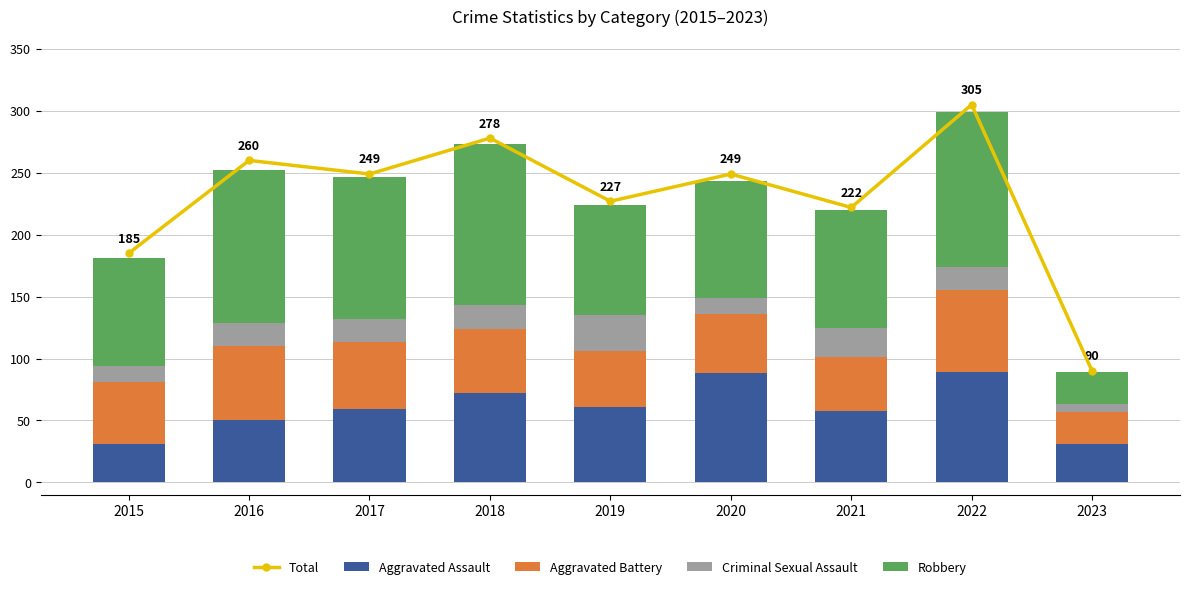

Reading left to right, transcribe all the data shown in this chart.

Total: 2015=185	2016=260	2017=249	2018=278	2019=227	2020=249	2021=222	2022=305	2023=90
Aggravated Assault: 2015=31	2016=50	2017=59	2018=72	2019=61	2020=88	2021=58	2022=89	2023=31
Aggravated Battery: 2015=50	2016=60	2017=54	2018=52	2019=45	2020=48	2021=43	2022=66	2023=26
Criminal Sexual Assault: 2015=13	2016=19	2017=19	2018=19	2019=29	2020=13	2021=24	2022=19	2023=6
Robbery: 2015=87	2016=123	2017=115	2018=130	2019=89	2020=94	2021=95	2022=125	2023=26